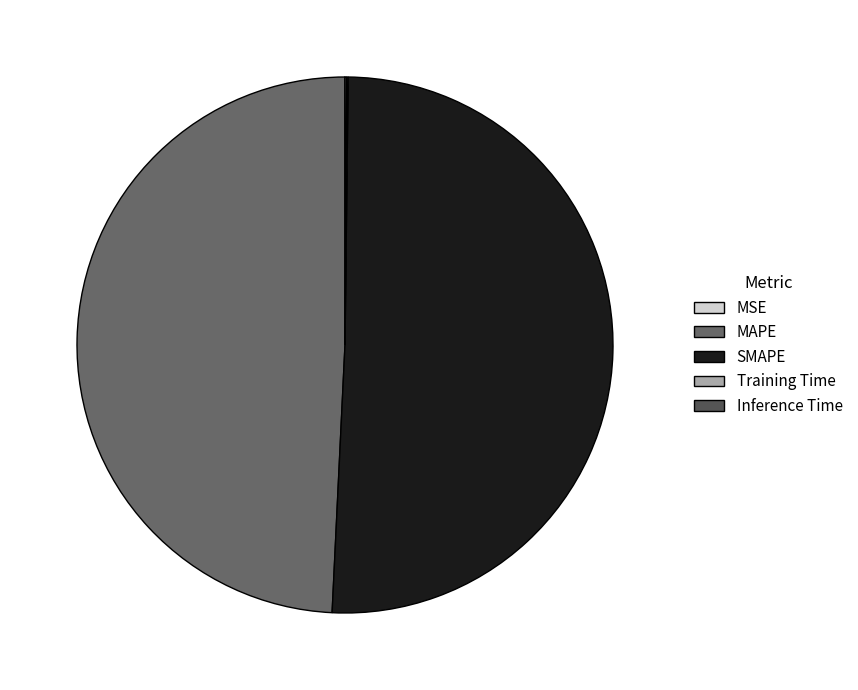

To the nearest percent, what is the average slice percentage?

20%